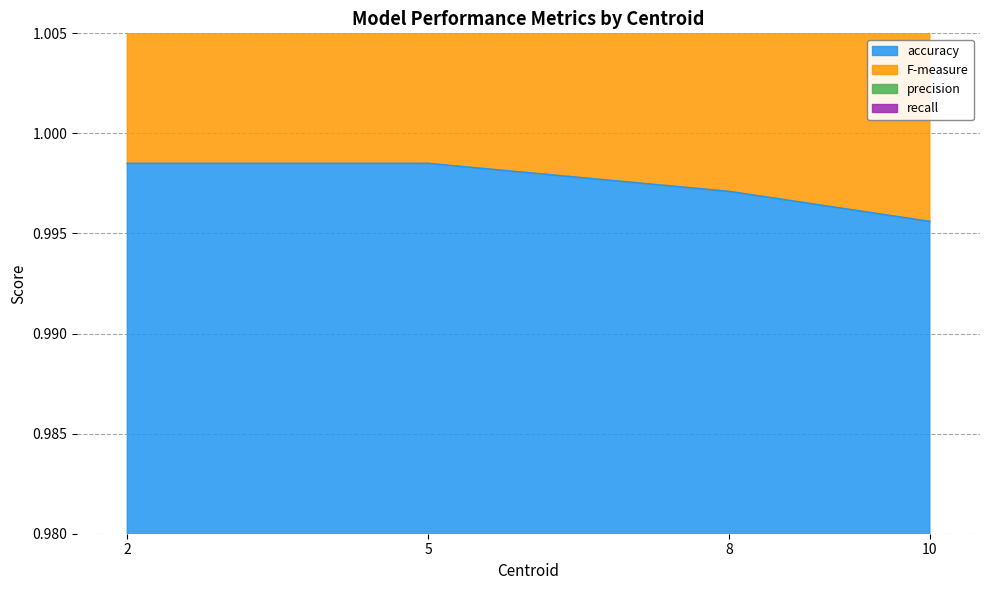

Is the value of accuracy at 10 greater than the value of F-measure at 10?

No